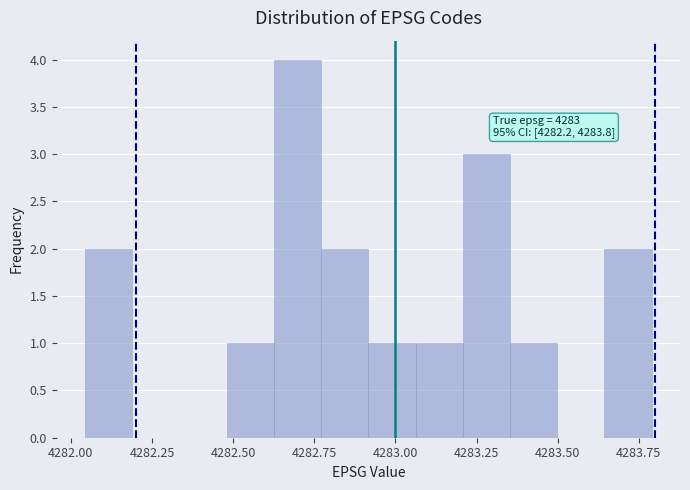

Around what value on the x-axis is the tallest bar? Give the approximate position of its centre, as read against the axis.

4282.70